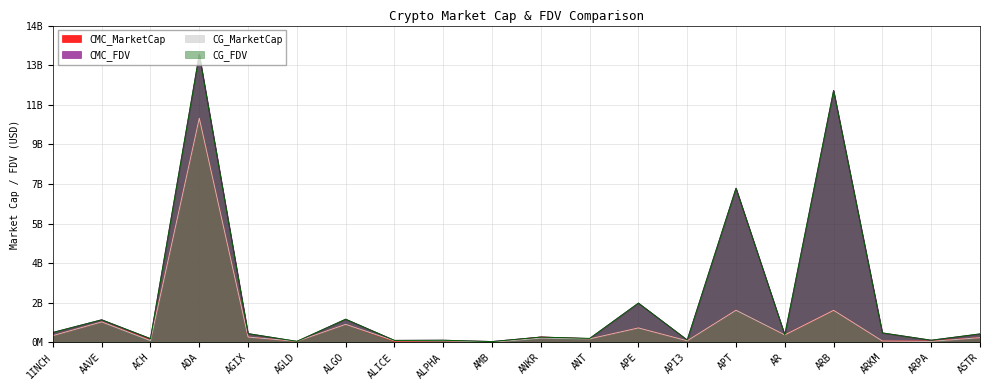

What is the value of the CMC_MarketCap point at the 14th from the left?

75195697.5